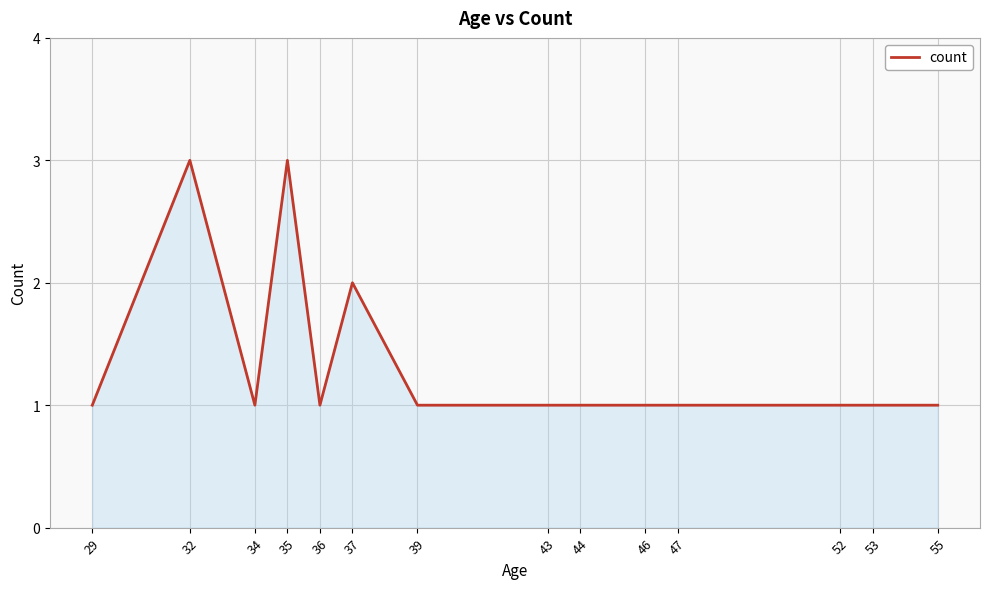

The chart shows a value of 1 at 44. True or false?

True